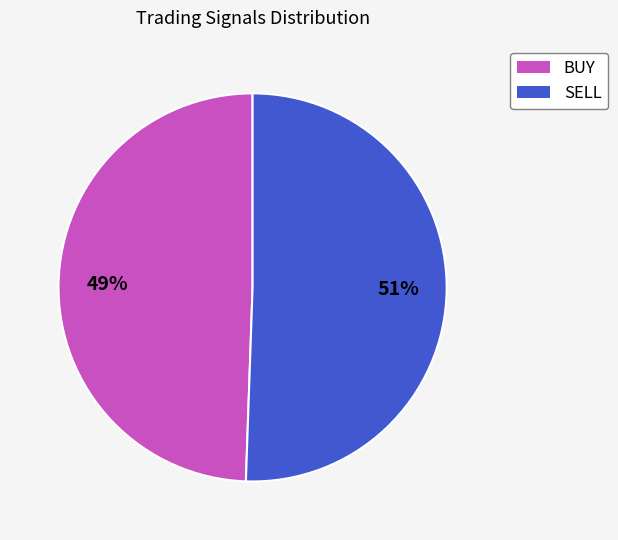

What is the ratio of the value at BUY to the value at SELL?

1.0